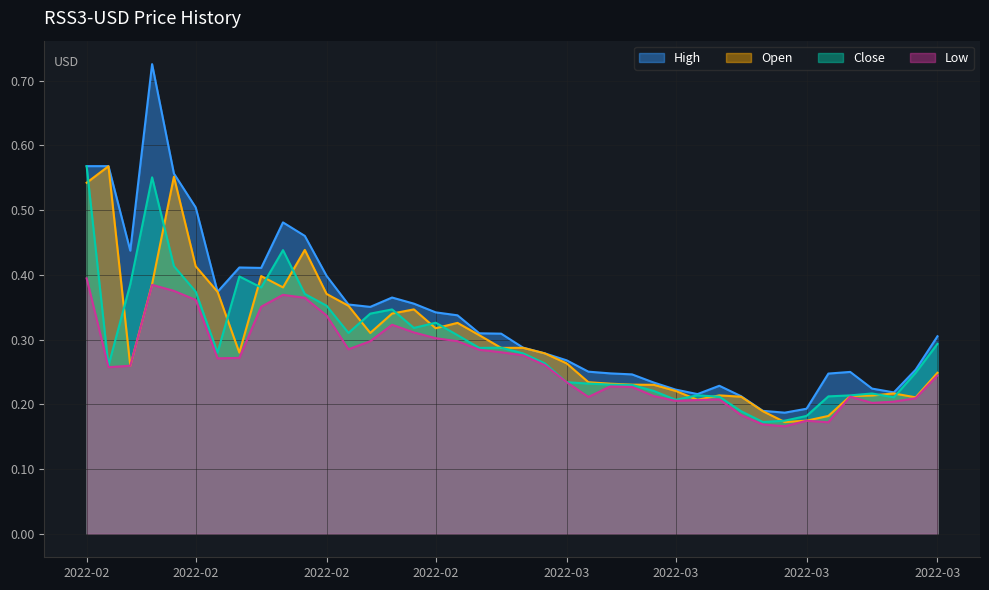

In Low, how many points are higher than both neighbors (excluding endpoints)?

7